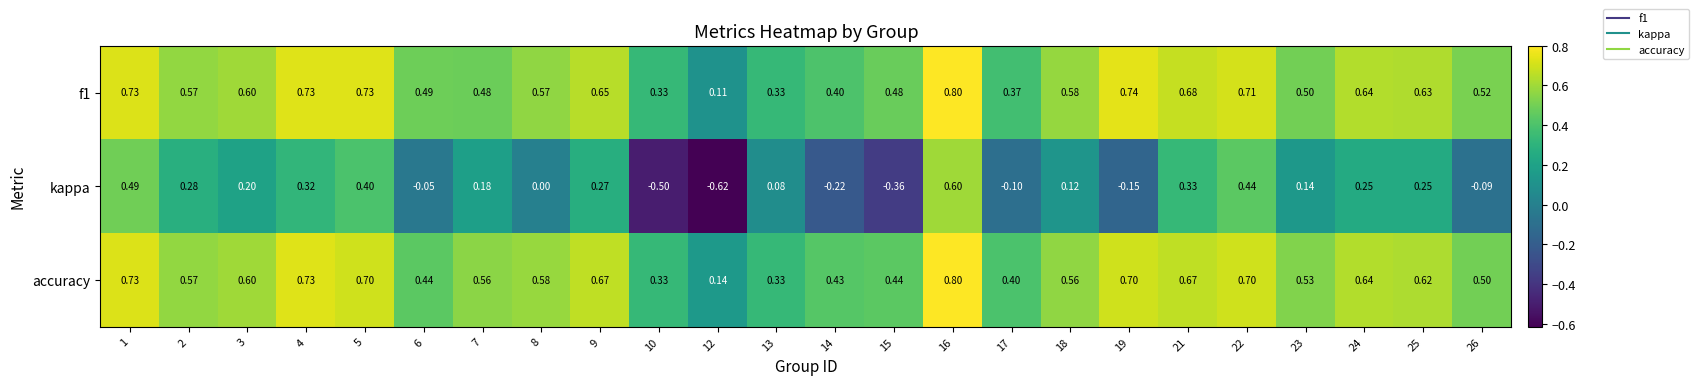

Is the value of f1 at 12 greater than the value of kappa at 1?

No